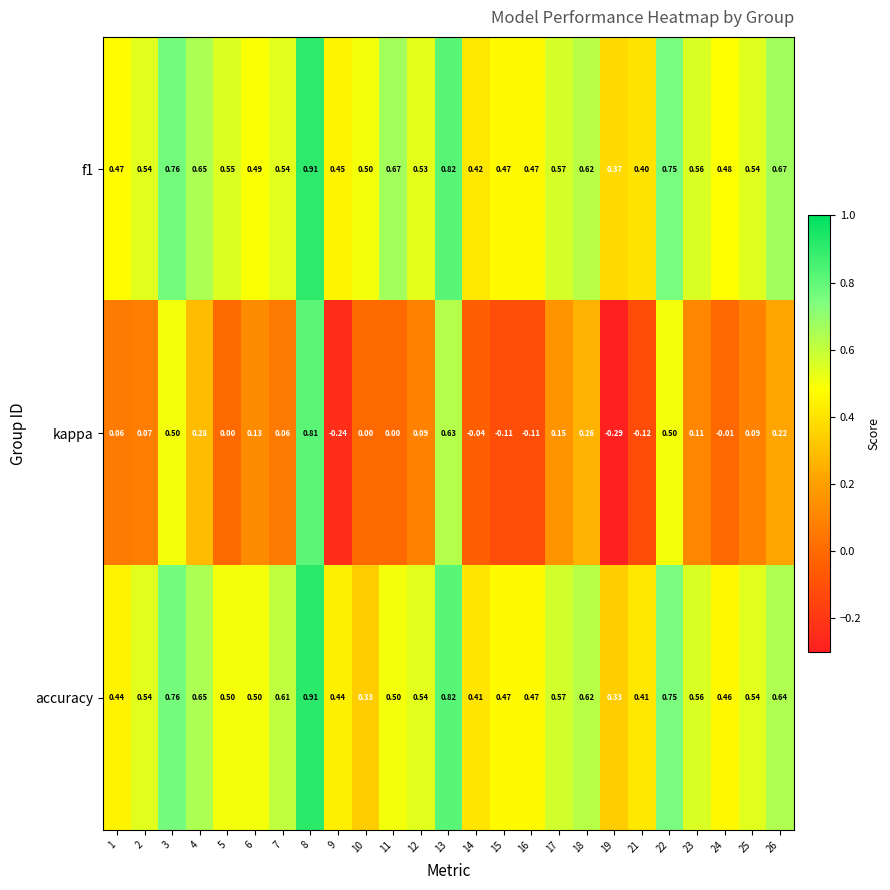

At which category is the sum across all series the highest?

8